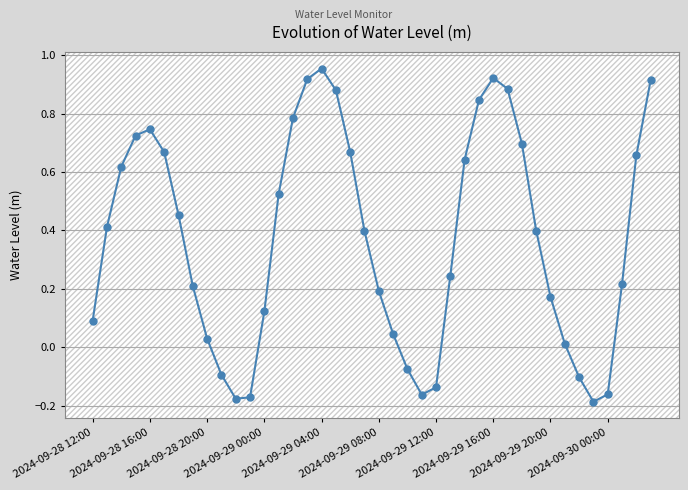

What is the sum of all values?

14.8